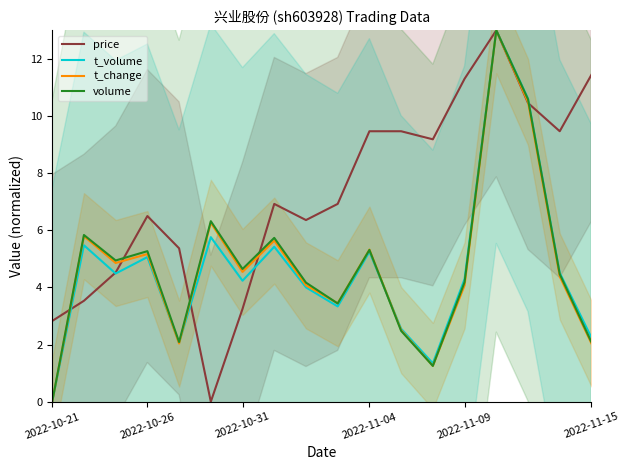

How many data points does each series have?

18